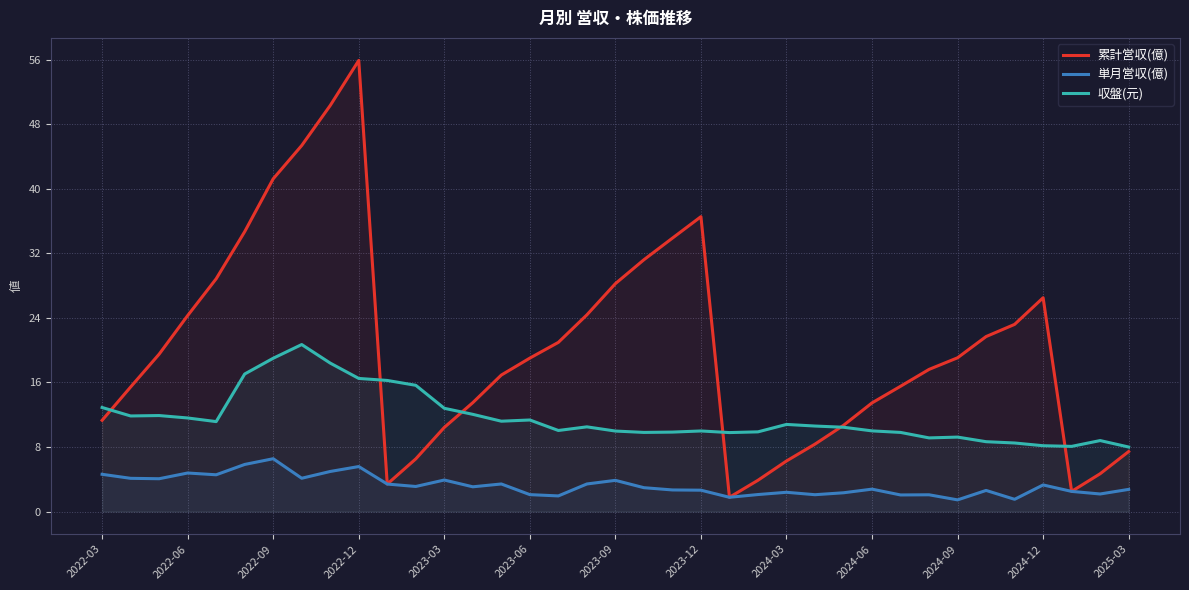

At which label is 収盤(元) closest to 14?

2022-03